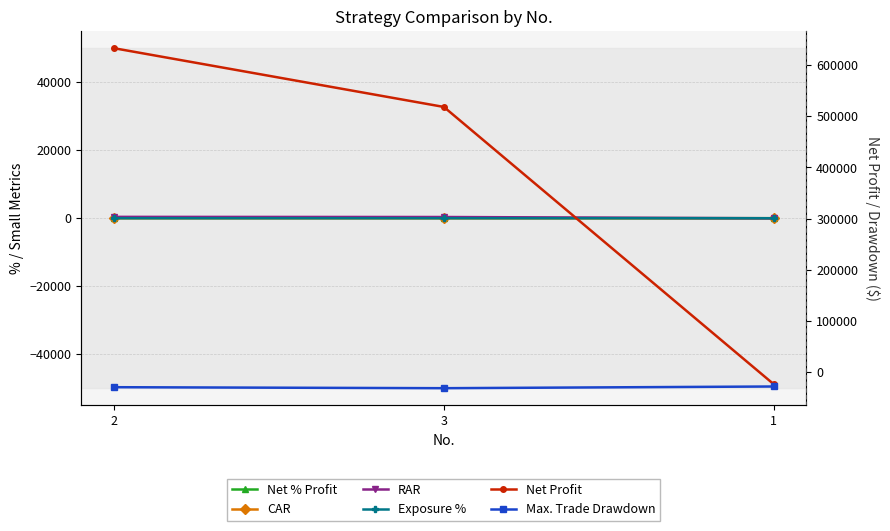

Reading left to right, extract all data points from this chart.

Net % Profit: 63.3	51.8	-2.3
CAR: 4.4	3.7	-0.2
RAR: 398.1	358.9	-17.3
Exposure %: 1.1	1.0	1.2
Net Profit: 632666.2	518093.6	-22773.7
Max. Trade Drawdown: -28937.5	-30881.4	-27565.0